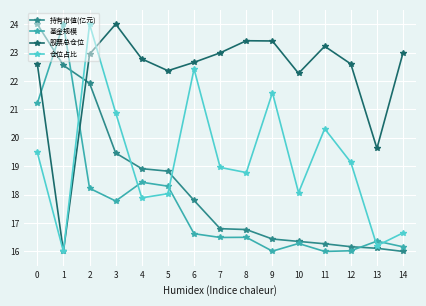

After their last crossing, which series has the higher values: 持有市值(亿元) or 基金规模?

基金规模